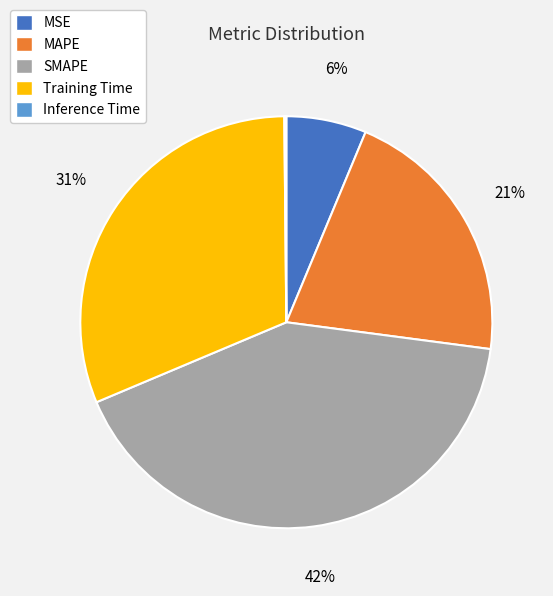

What is the largest slice in the pie chart?

SMAPE